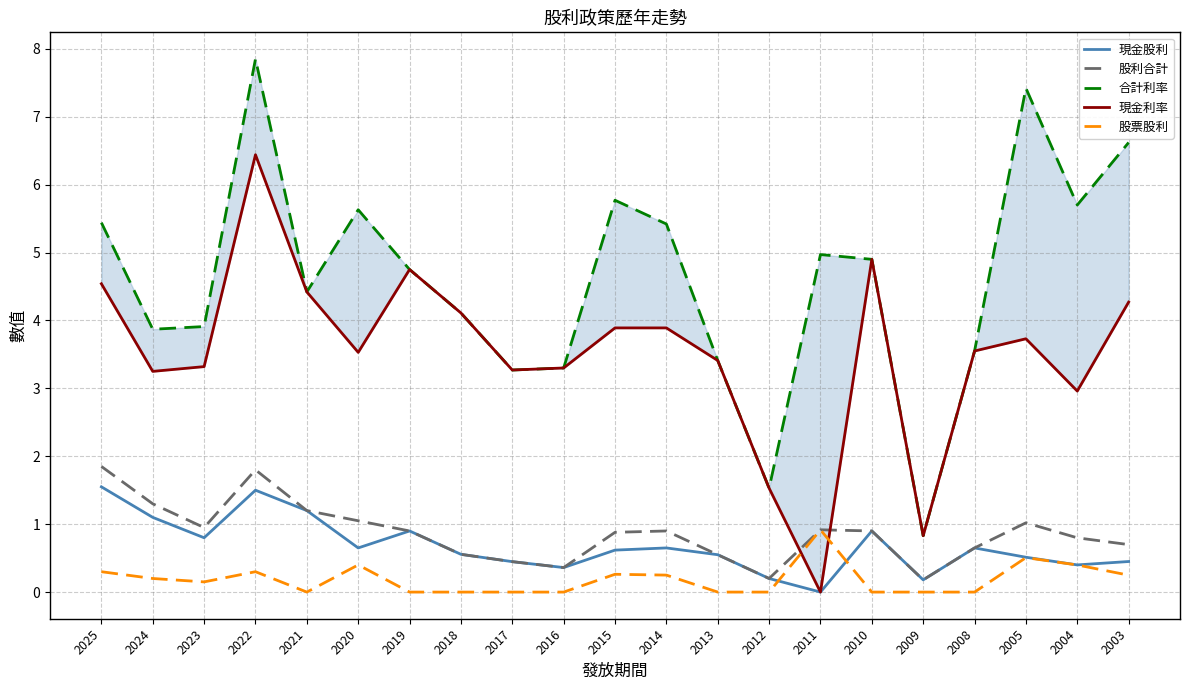

After their last crossing, which series has the higher values: 現金股利 or 股票股利?

現金股利